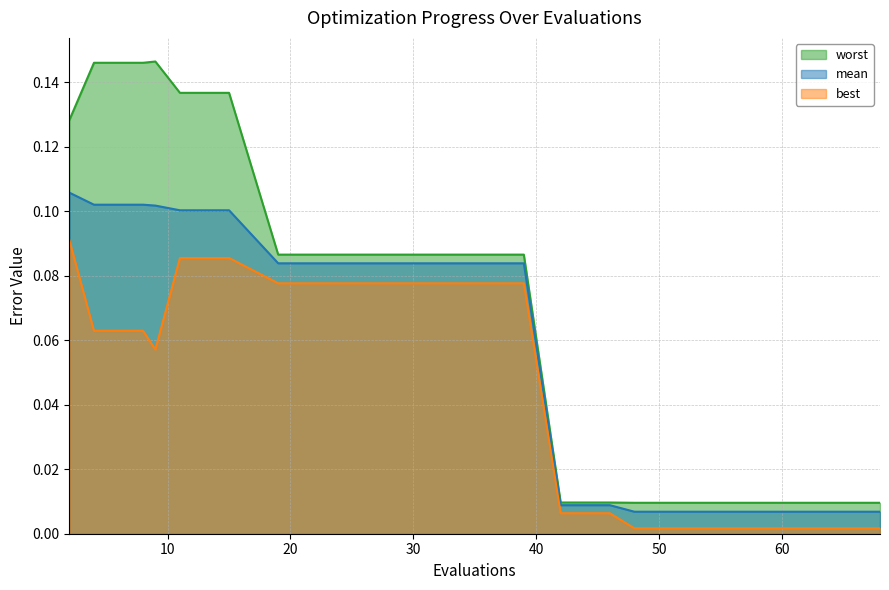

How many series are shown in this chart?

3